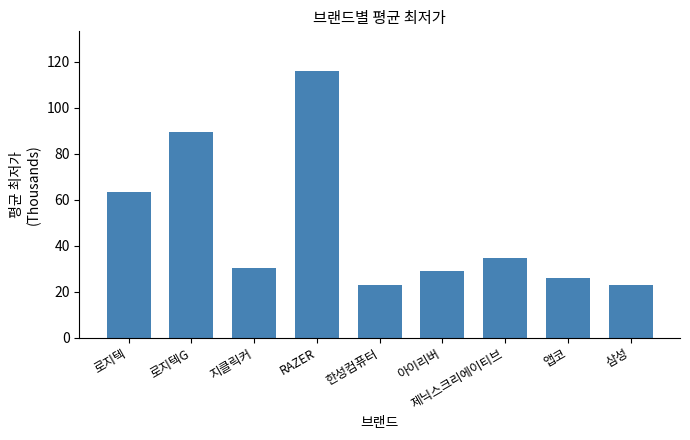

Reading left to right, what are all the values shown in this chart?

63.5	89.5	30.3	115.7	22.9	28.9	34.8	25.9	22.9